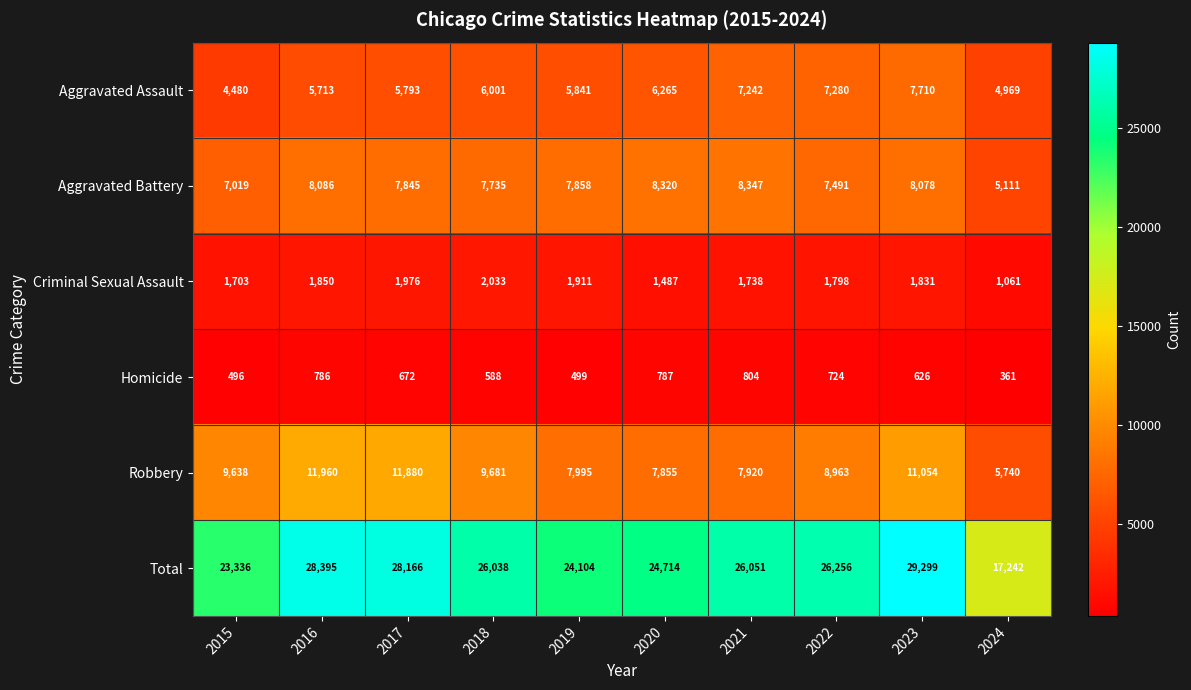

True or false: Criminal Sexual Assault has a value of 1061 at 2024.

True